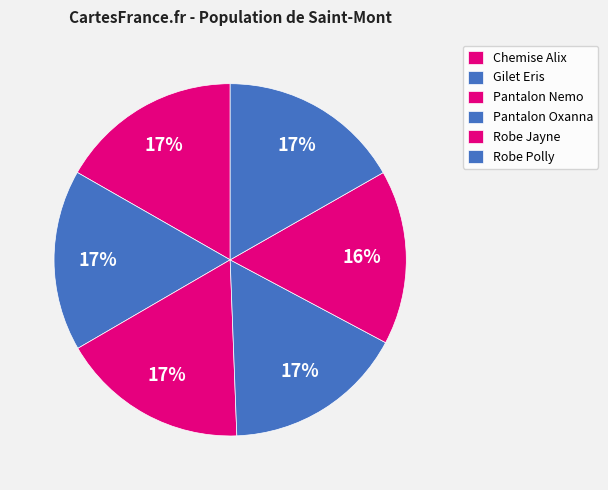

Between Robe Jayne and Chemise Alix, which is larger?

Chemise Alix